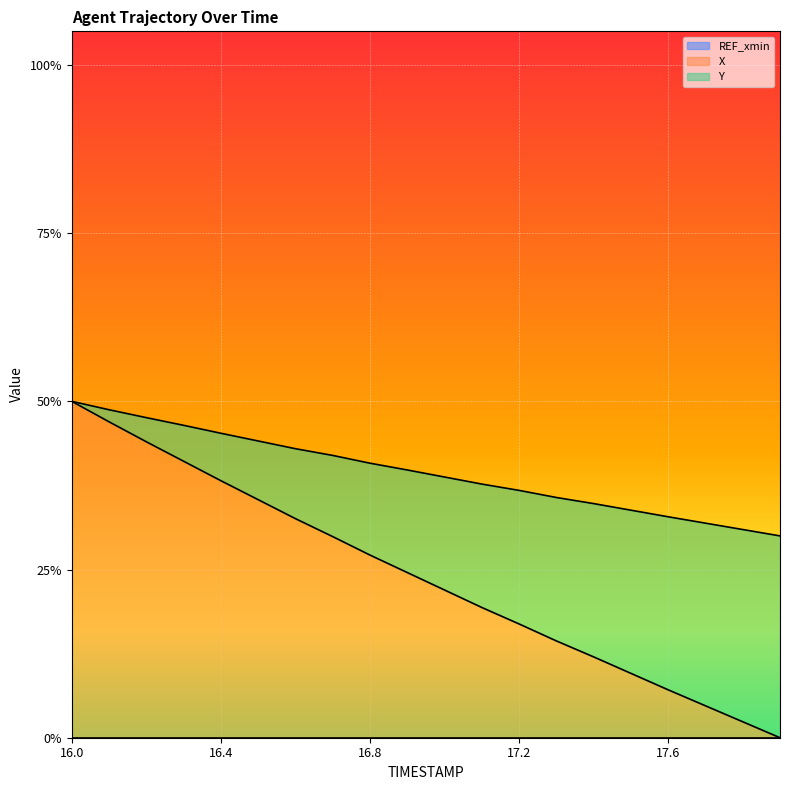

Reading right to left, what are all the values shown in this chart?

X: 17.9=0.0	17.8=0.0	17.7=0.0	17.6=0.1	17.5=0.1	17.4=0.1	17.3=0.1	17.2=0.2	17.1=0.2	17.0=0.2	16.9=0.2	16.8=0.3	16.7=0.3	16.6=0.3	16.5=0.4	16.4=0.4	16.3=0.4	16.2=0.4	16.1=0.5	16.0=0.5
Y: 17.9=0.3	17.8=0.3	17.7=0.3	17.6=0.3	17.5=0.3	17.4=0.3	17.3=0.4	17.2=0.4	17.1=0.4	17.0=0.4	16.9=0.4	16.8=0.4	16.7=0.4	16.6=0.4	16.5=0.4	16.4=0.5	16.3=0.5	16.2=0.5	16.1=0.5	16.0=0.5